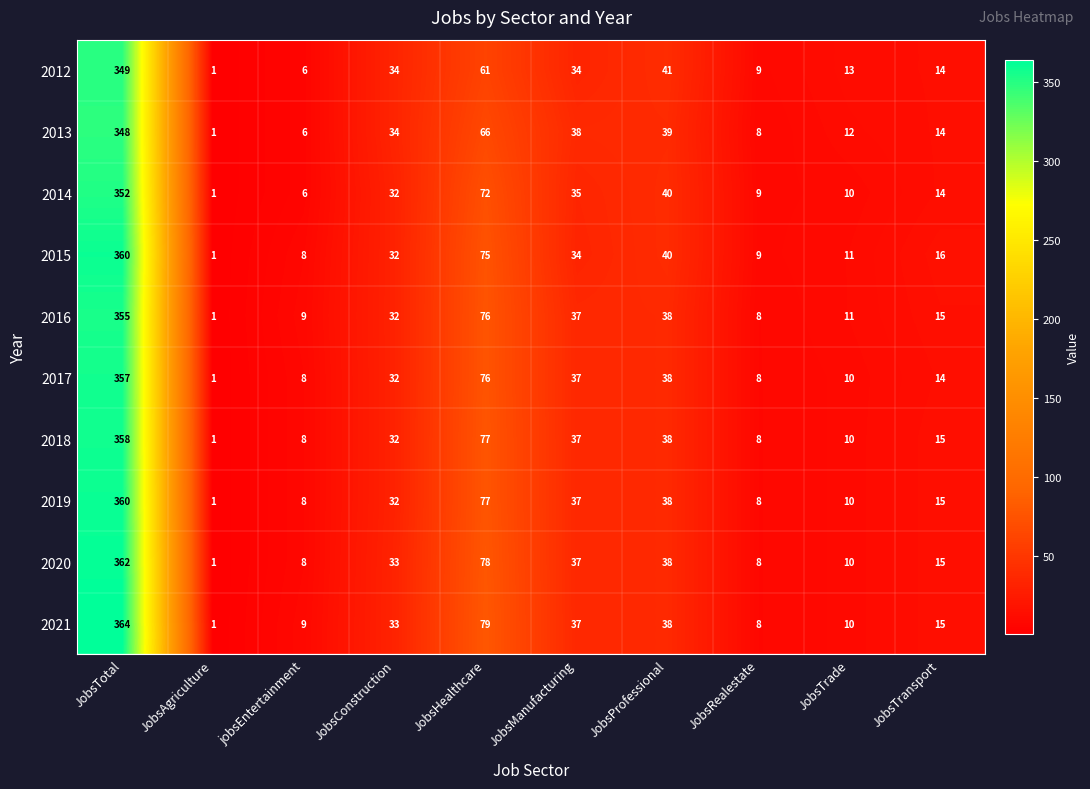

The value of 2014 at JobsProfessional is 58. True or false?

False